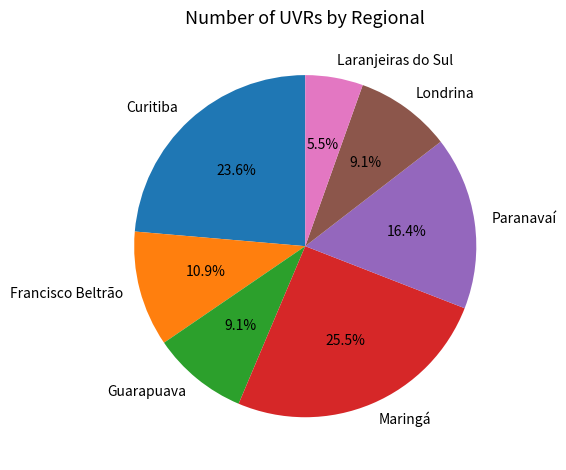

What portion of the pie excludes Londrina?

90.9%